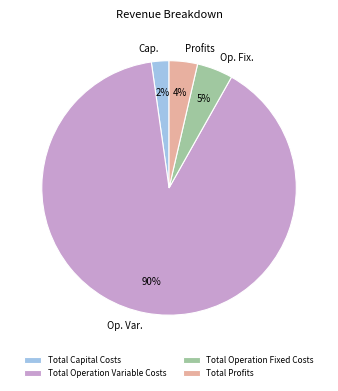

Do Cap. and Op. Fix. together represent more than half of the pie?

No